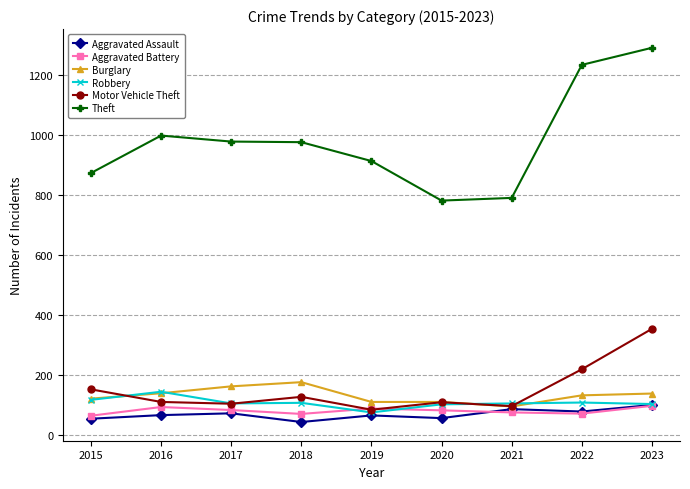

How many lines are shown in the chart?

6